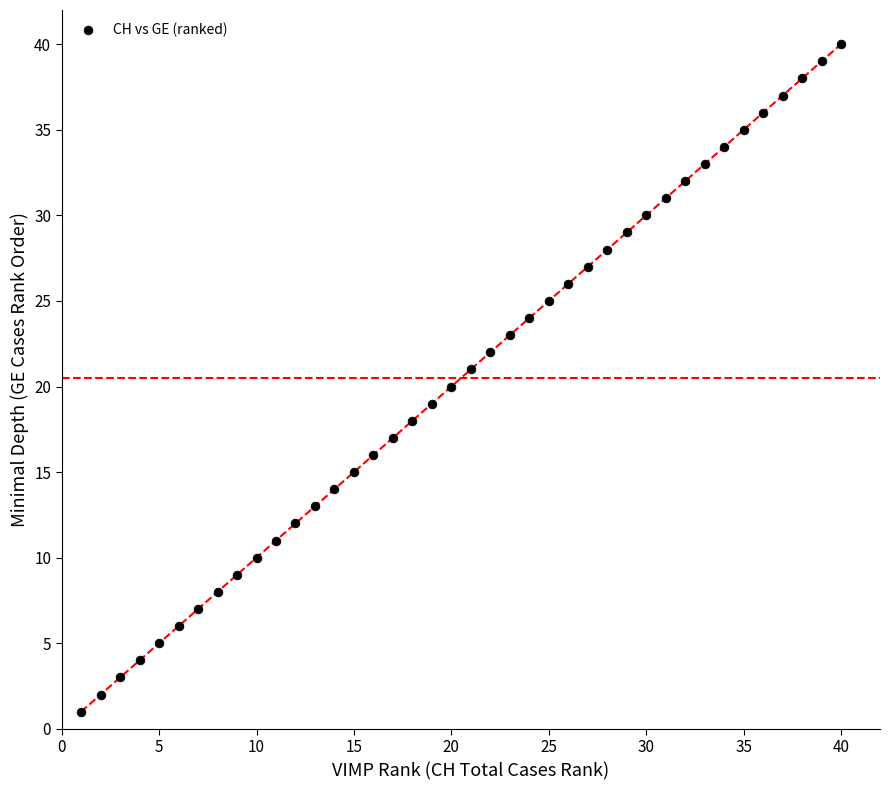

What is the range of Y values (max minus min)?

39